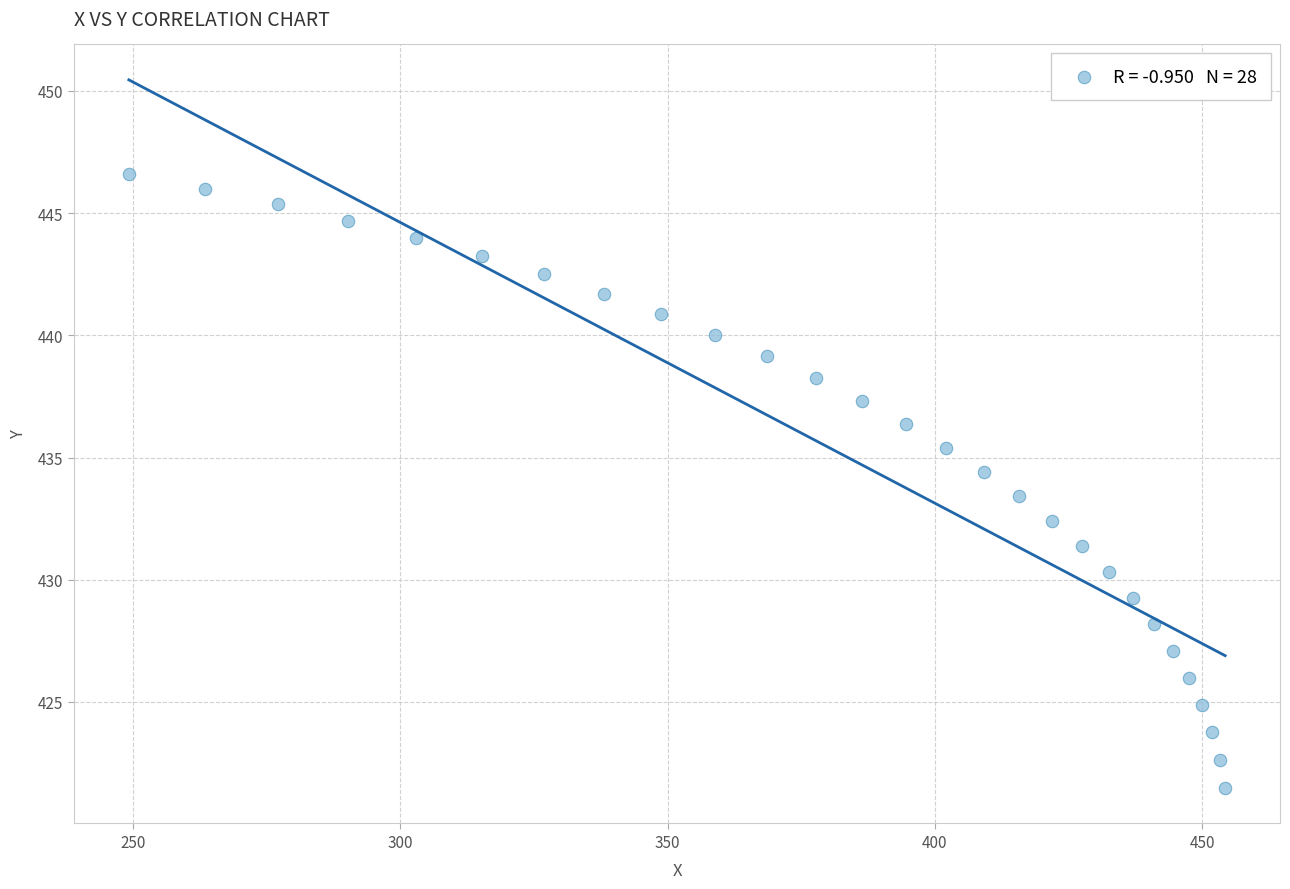

List the coordinates of all points as (Y, X) pairs, reading left to right.

(446.6, 249.2)  (446.0, 263.4)  (445.4, 277.1)  (444.7, 290.3)  (444.0, 303.0)  (443.3, 315.2)  (442.5, 326.9)  (441.7, 338.1)  (440.9, 348.8)  (440.0, 359.0)  (439.2, 368.6)  (438.2, 377.8)  (437.3, 386.4)  (436.4, 394.5)  (435.4, 402.1)  (434.4, 409.2)  (433.4, 415.8)  (432.4, 421.9)  (431.4, 427.4)  (430.3, 432.5)  (429.3, 437.0)  (428.2, 441.0)  (427.1, 444.5)  (426.0, 447.5)  (424.9, 450.0)  (423.8, 451.9)  (422.6, 453.4)  (421.5, 454.3)